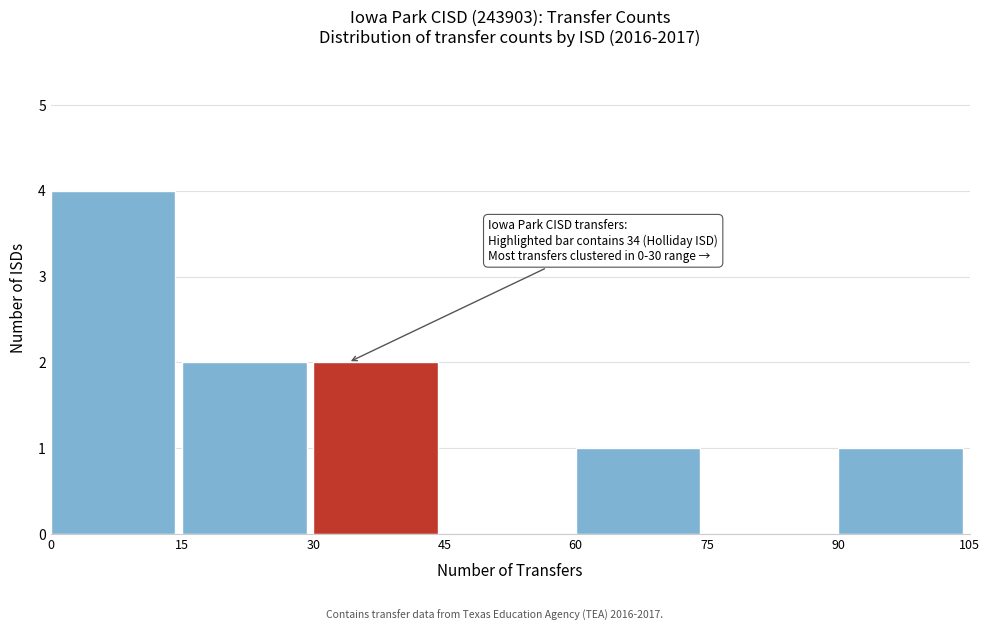

Which range on the x-axis has the tallest bar?

0 to 15